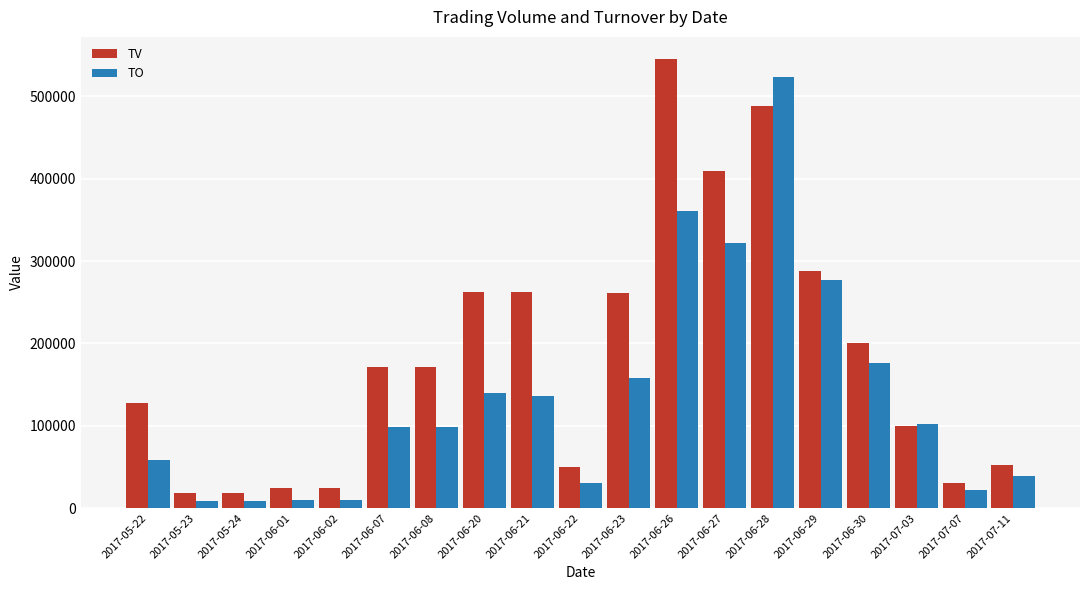

What is the difference between the maximum and minimum values in the TO series?

515250